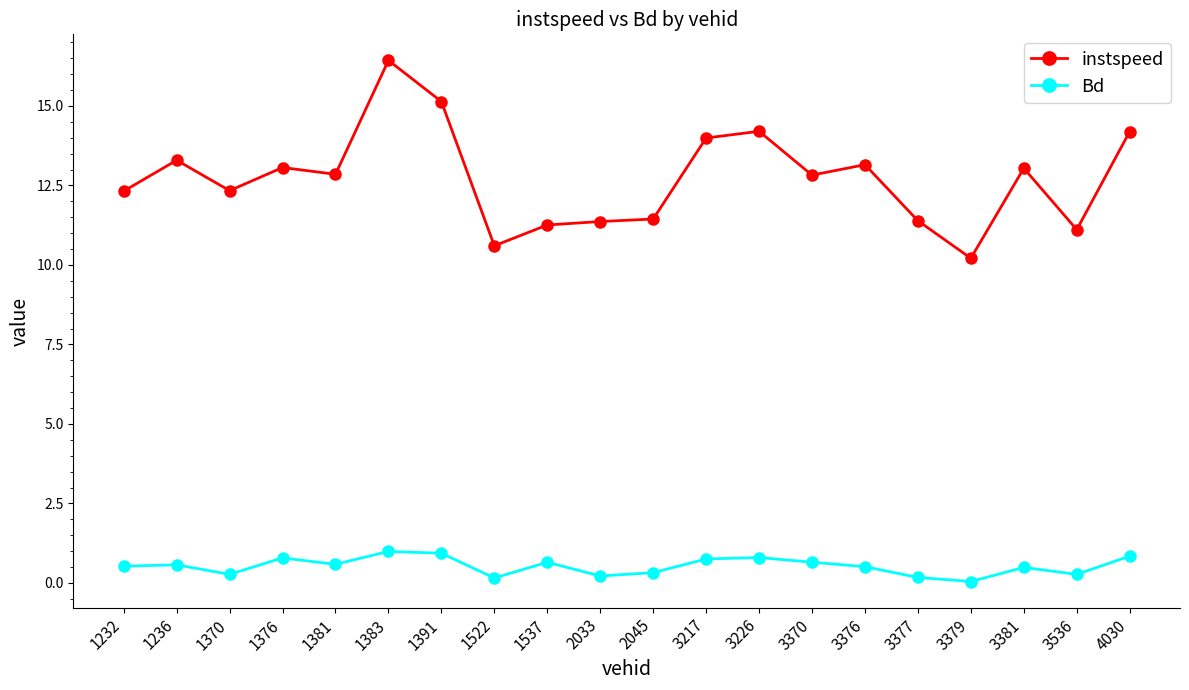

True or false: instspeed has more than 0 points higher than both neighbors.

True